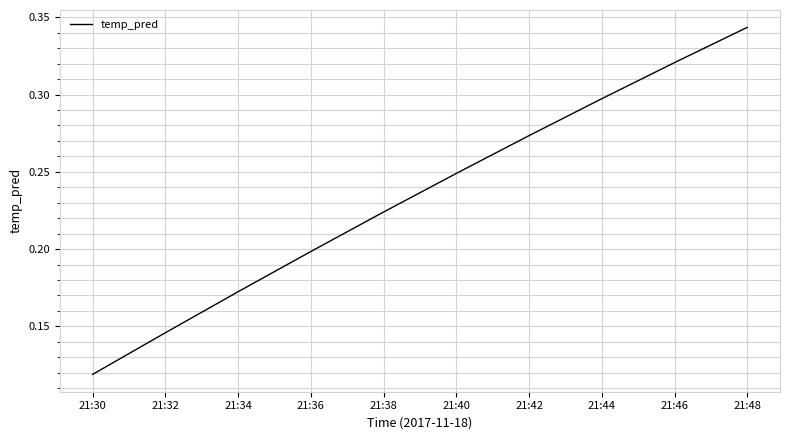

Which has a higher value, 21:32 or 21:44?

21:44